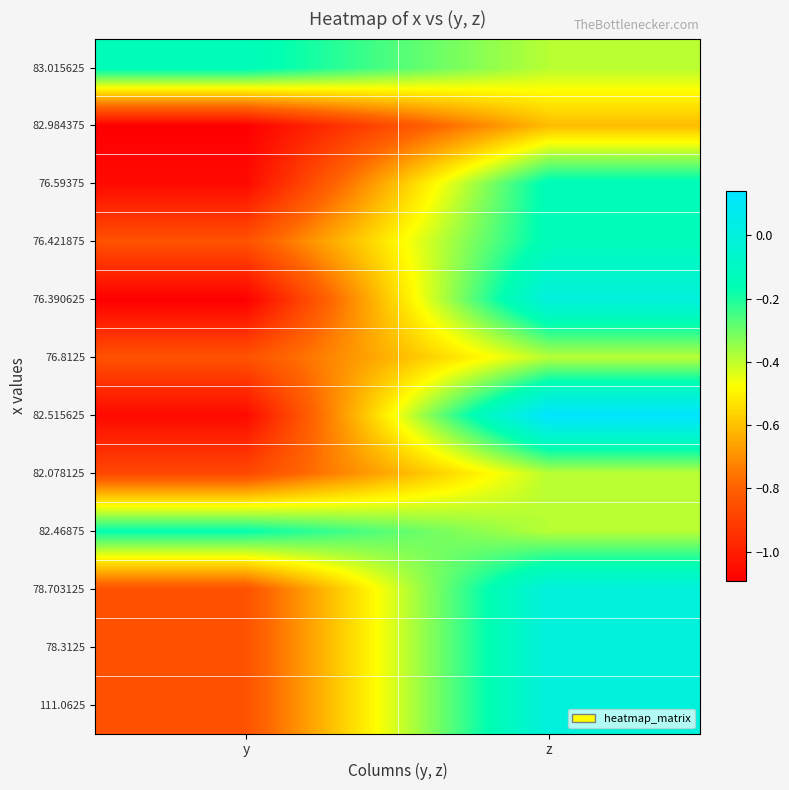

Which series has the widest spread of values?

82.515625